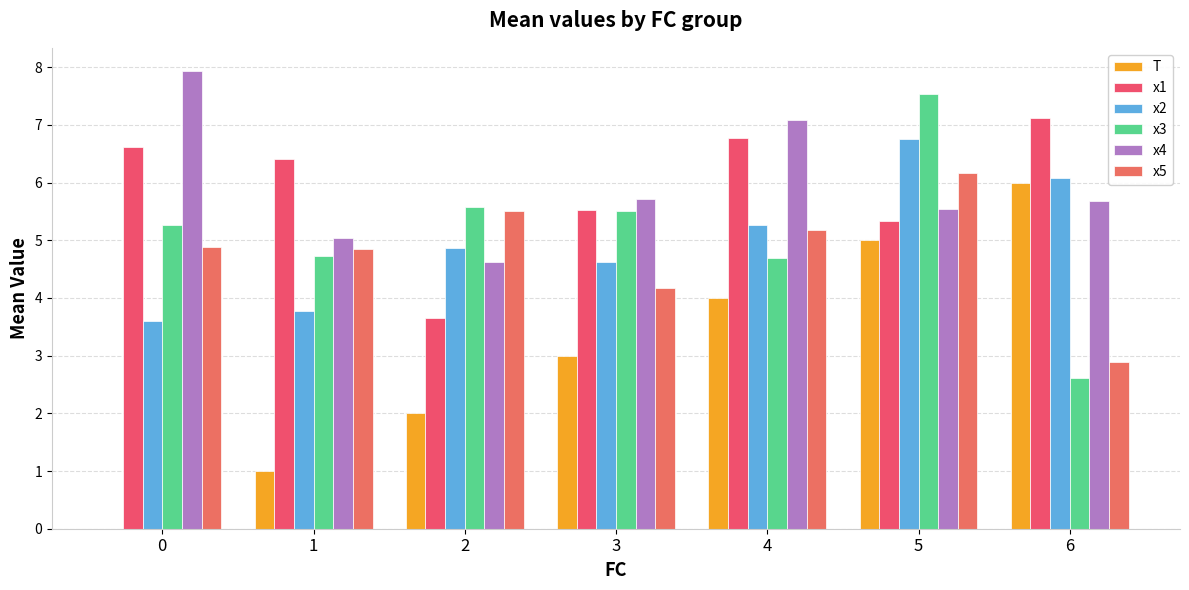

At 1, list the series in order from largest to smallest.

x1, x4, x5, x3, x2, T